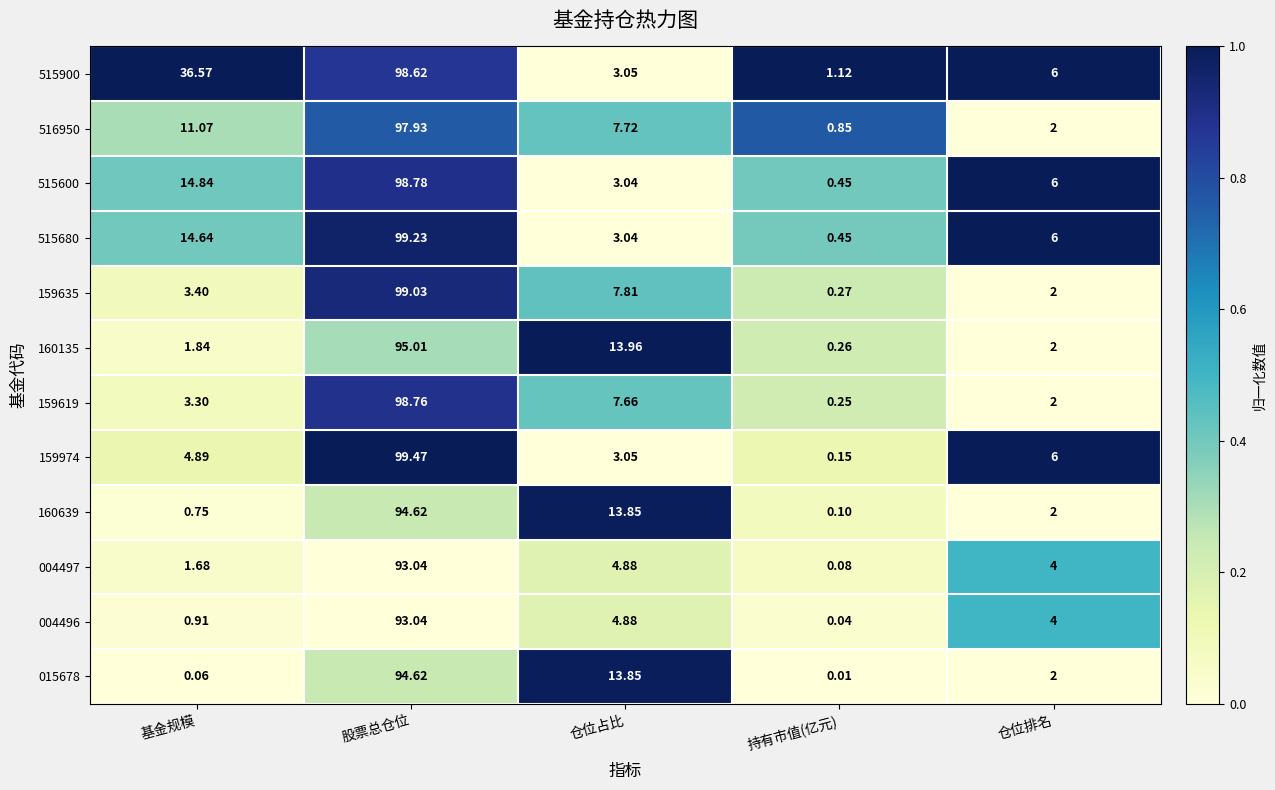

At which label does 159635 first exceed 3?

基金规模